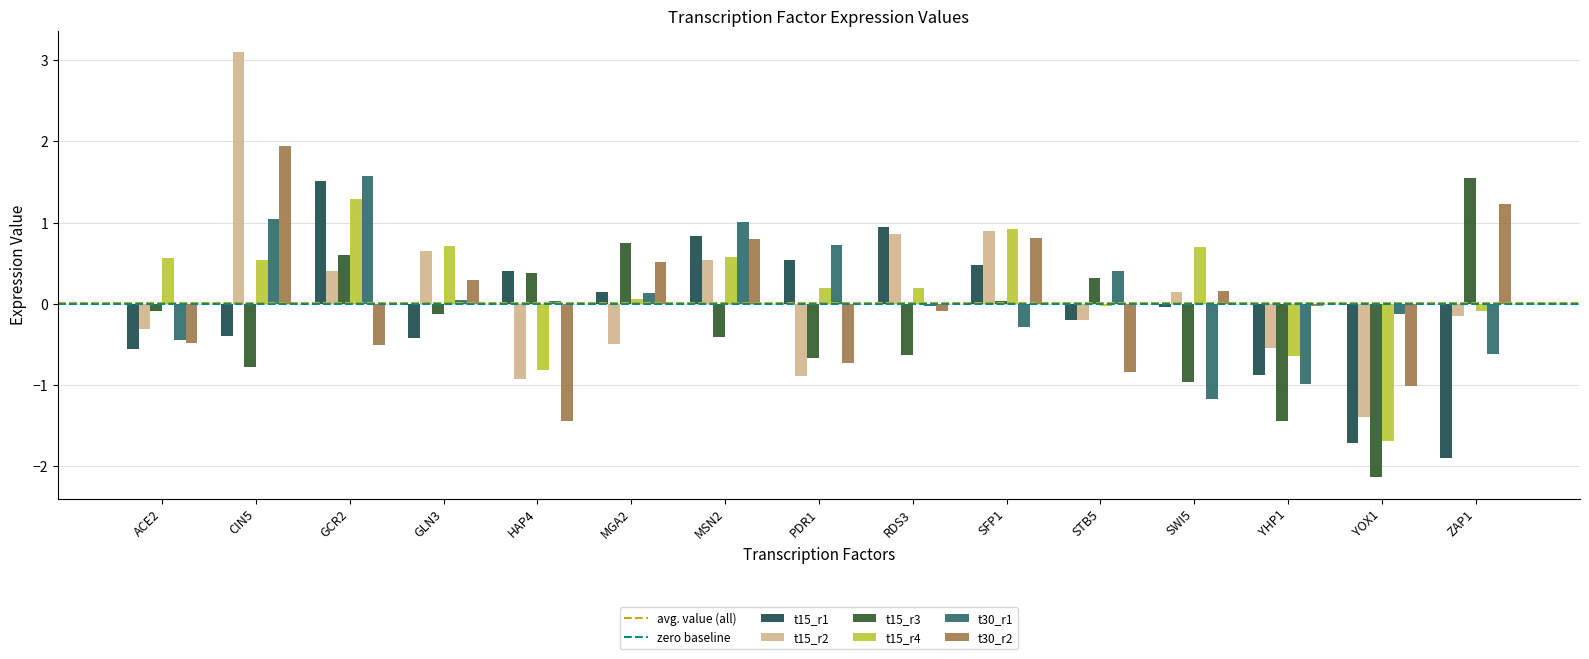

What is the label of the 12th bar from the right?

GLN3